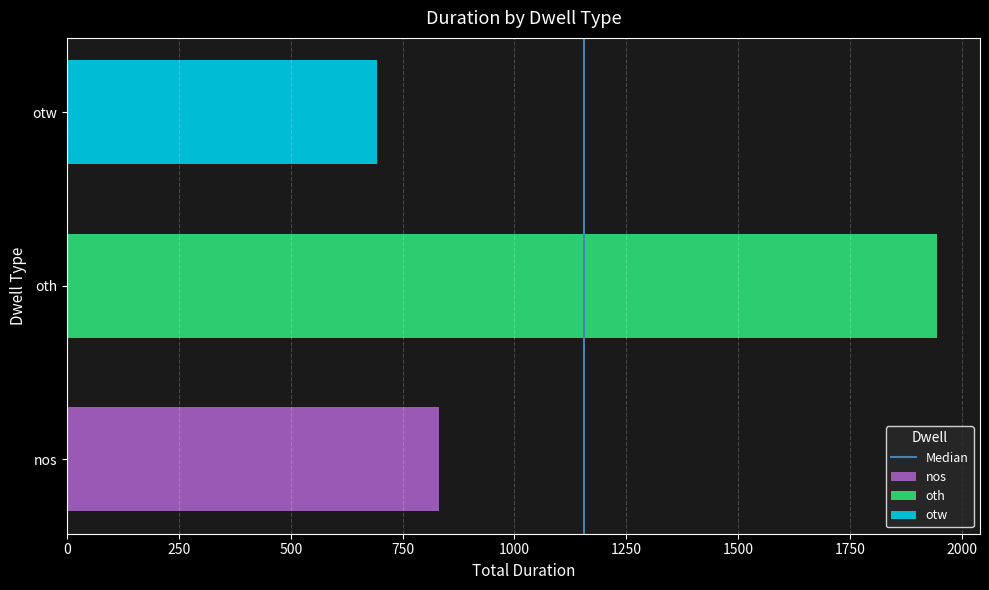

The value of otw at oth is 692. True or false?

True